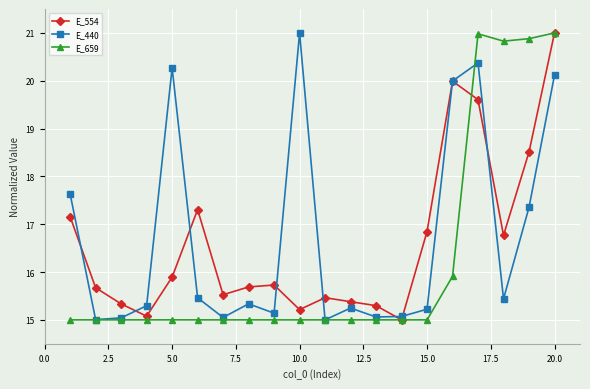

True or false: E_440 has more than 1 interior local peaks.

True